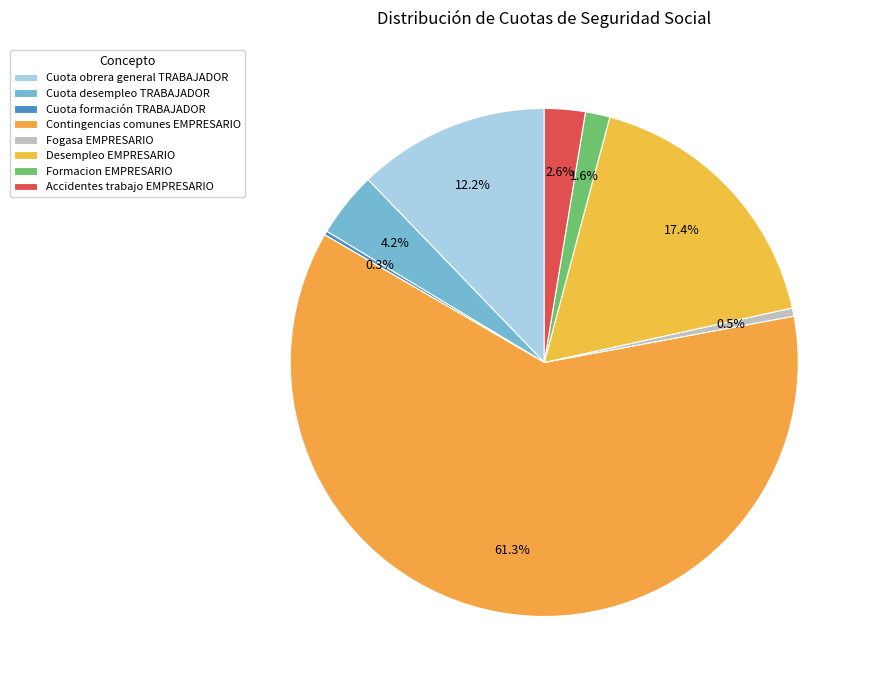

Does Contingencias comunes EMPRESARIO represent more than half of the total?

Yes